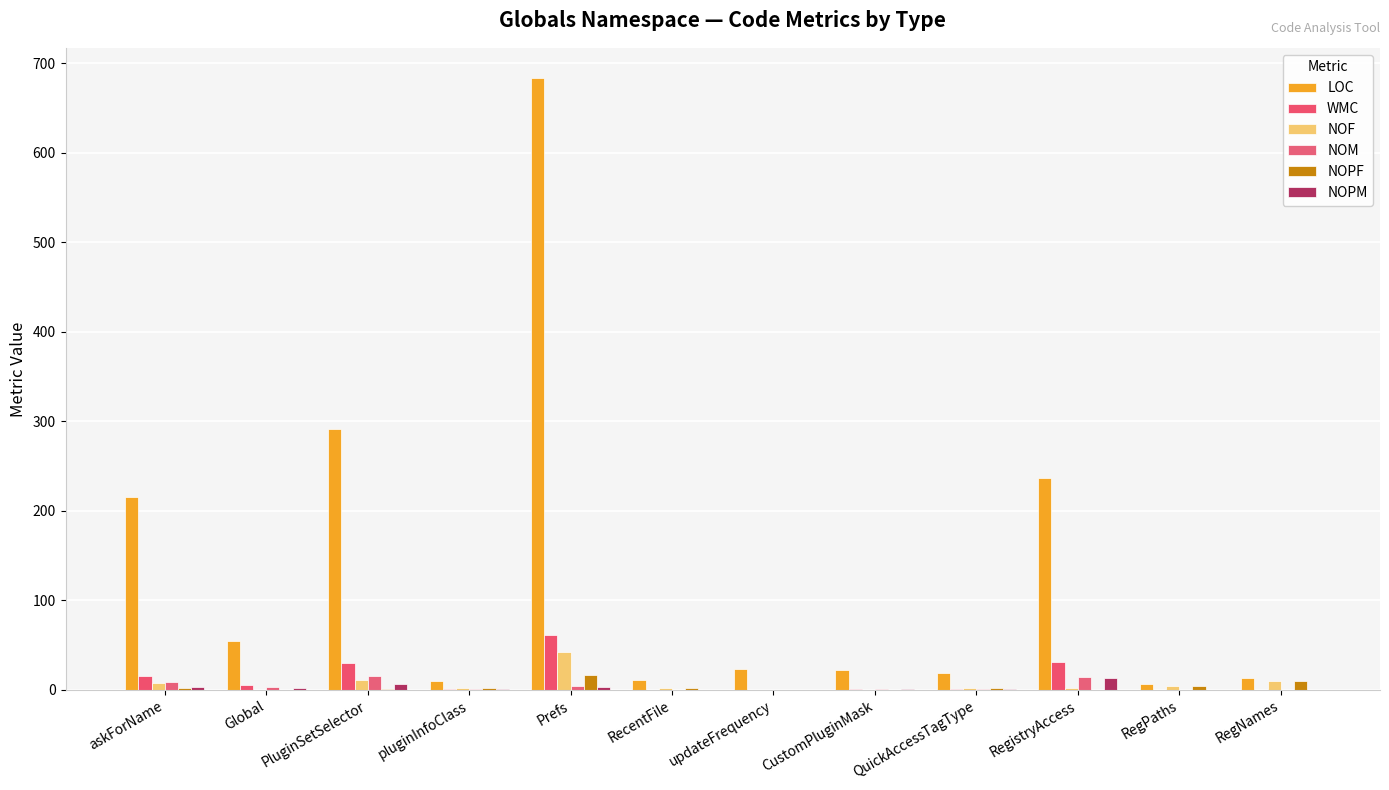

What is the sum of the WMC values at PluginSetSelector and Prefs?

91